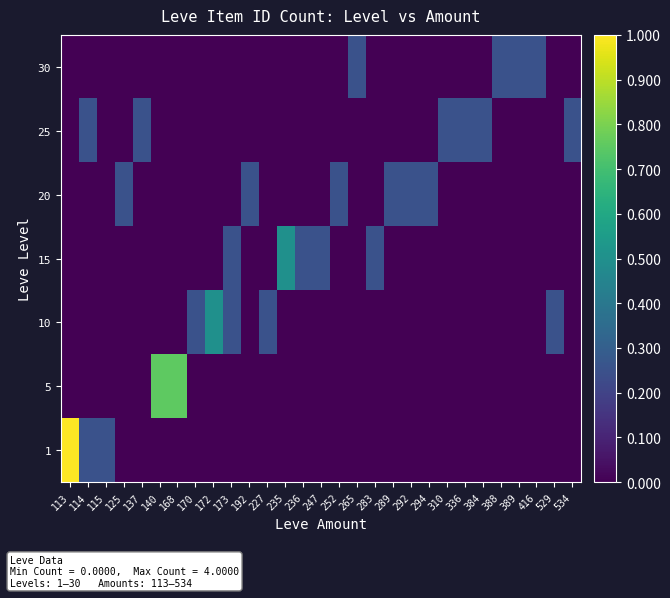

Reading left to right, list all the values displayed in this chart.

1: 113=1.0	114=0.2	115=0.2	125=0.0	137=0.0	140=0.0	168=0.0	170=0.0	172=0.0	173=0.0	192=0.0	227=0.0	235=0.0	236=0.0	247=0.0	252=0.0	265=0.0	283=0.0	289=0.0	292=0.0	294=0.0	310=0.0	336=0.0	384=0.0	388=0.0	389=0.0	416=0.0	529=0.0	534=0.0
5: 113=0.0	114=0.0	115=0.0	125=0.0	137=0.0	140=0.8	168=0.8	170=0.0	172=0.0	173=0.0	192=0.0	227=0.0	235=0.0	236=0.0	247=0.0	252=0.0	265=0.0	283=0.0	289=0.0	292=0.0	294=0.0	310=0.0	336=0.0	384=0.0	388=0.0	389=0.0	416=0.0	529=0.0	534=0.0
10: 113=0.0	114=0.0	115=0.0	125=0.0	137=0.0	140=0.0	168=0.0	170=0.2	172=0.5	173=0.2	192=0.0	227=0.2	235=0.0	236=0.0	247=0.0	252=0.0	265=0.0	283=0.0	289=0.0	292=0.0	294=0.0	310=0.0	336=0.0	384=0.0	388=0.0	389=0.0	416=0.0	529=0.2	534=0.0
15: 113=0.0	114=0.0	115=0.0	125=0.0	137=0.0	140=0.0	168=0.0	170=0.0	172=0.0	173=0.2	192=0.0	227=0.0	235=0.5	236=0.2	247=0.2	252=0.0	265=0.0	283=0.2	289=0.0	292=0.0	294=0.0	310=0.0	336=0.0	384=0.0	388=0.0	389=0.0	416=0.0	529=0.0	534=0.0
20: 113=0.0	114=0.0	115=0.0	125=0.2	137=0.0	140=0.0	168=0.0	170=0.0	172=0.0	173=0.0	192=0.2	227=0.0	235=0.0	236=0.0	247=0.0	252=0.2	265=0.0	283=0.0	289=0.2	292=0.2	294=0.2	310=0.0	336=0.0	384=0.0	388=0.0	389=0.0	416=0.0	529=0.0	534=0.0
25: 113=0.0	114=0.2	115=0.0	125=0.0	137=0.2	140=0.0	168=0.0	170=0.0	172=0.0	173=0.0	192=0.0	227=0.0	235=0.0	236=0.0	247=0.0	252=0.0	265=0.0	283=0.0	289=0.0	292=0.0	294=0.0	310=0.2	336=0.2	384=0.2	388=0.0	389=0.0	416=0.0	529=0.0	534=0.2
30: 113=0.0	114=0.0	115=0.0	125=0.0	137=0.0	140=0.0	168=0.0	170=0.0	172=0.0	173=0.0	192=0.0	227=0.0	235=0.0	236=0.0	247=0.0	252=0.0	265=0.2	283=0.0	289=0.0	292=0.0	294=0.0	310=0.0	336=0.0	384=0.0	388=0.2	389=0.2	416=0.2	529=0.0	534=0.0